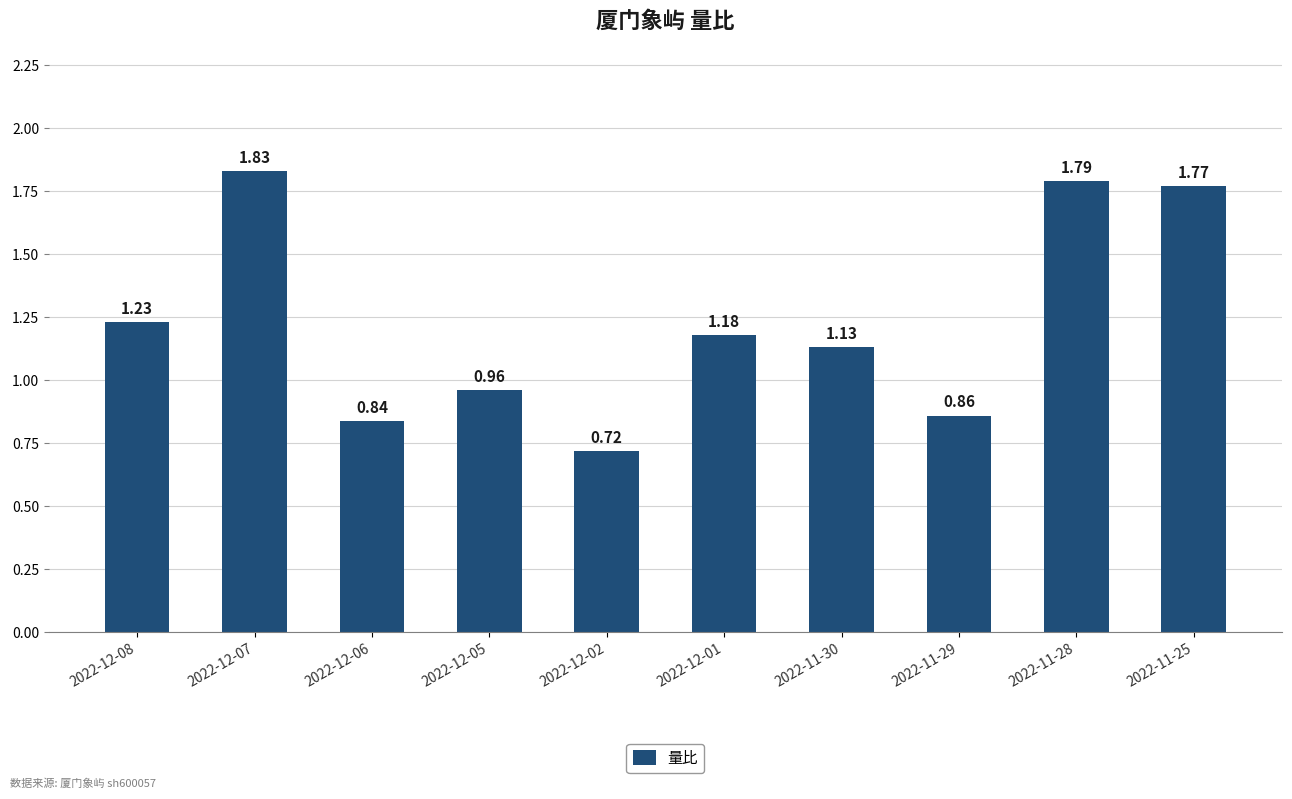

Which has a higher value, 2022-12-07 or 2022-11-25?

2022-12-07